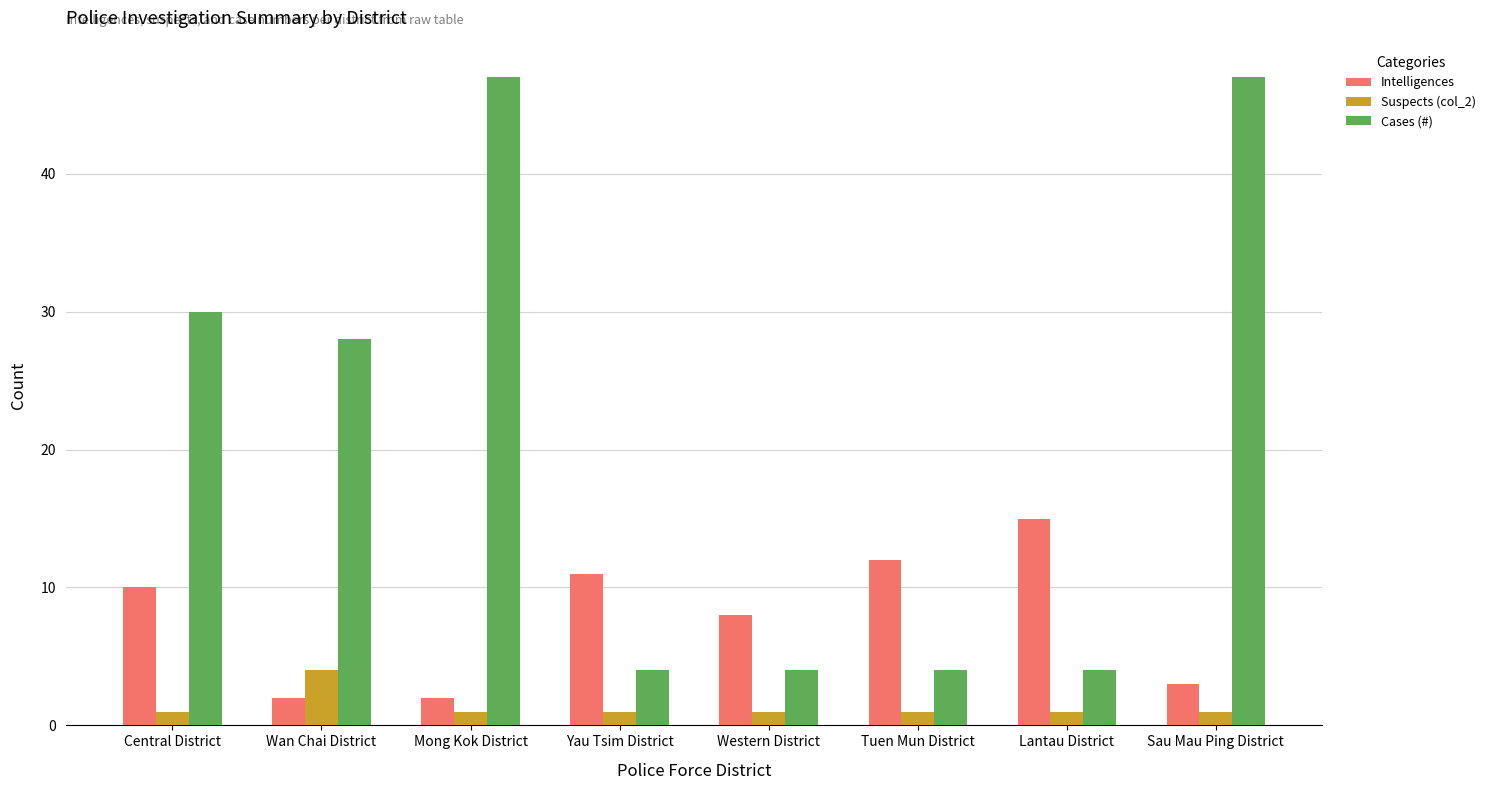

Reading left to right, list all the values displayed in this chart.

Intelligences: Central District=10	Wan Chai District=2	Mong Kok District=2	Yau Tsim District=11	Western District=8	Tuen Mun District=12	Lantau District=15	Sau Mau Ping District=3
Suspects (col_2): Central District=1	Wan Chai District=4	Mong Kok District=1	Yau Tsim District=1	Western District=1	Tuen Mun District=1	Lantau District=1	Sau Mau Ping District=1
Cases (#): Central District=30	Wan Chai District=28	Mong Kok District=47	Yau Tsim District=4	Western District=4	Tuen Mun District=4	Lantau District=4	Sau Mau Ping District=47